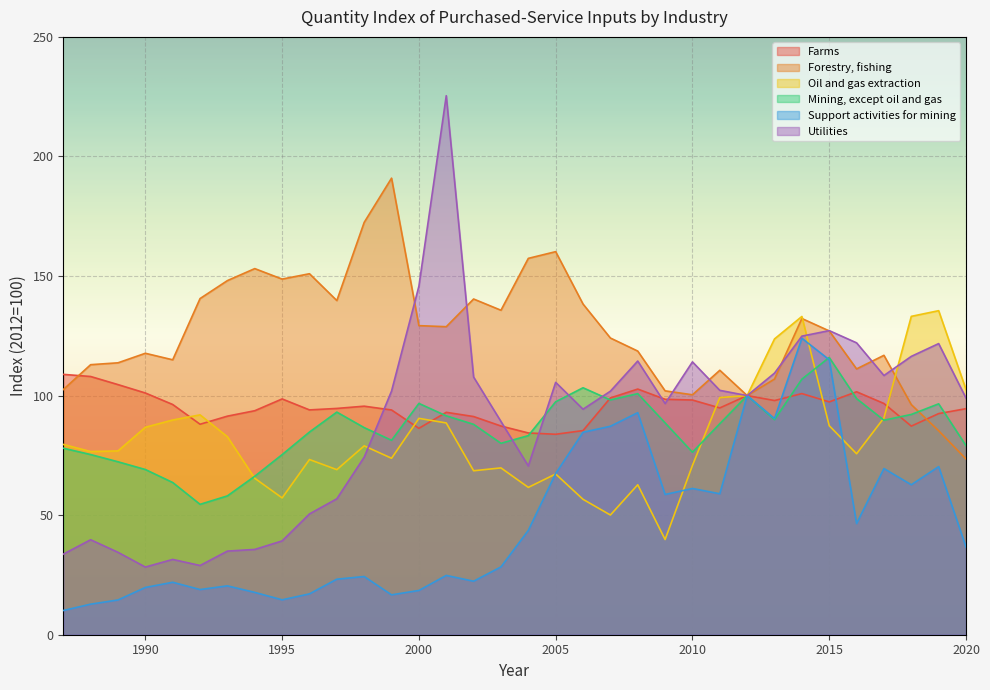

The Utilities series shows 109.4 at 2013. True or false?

True